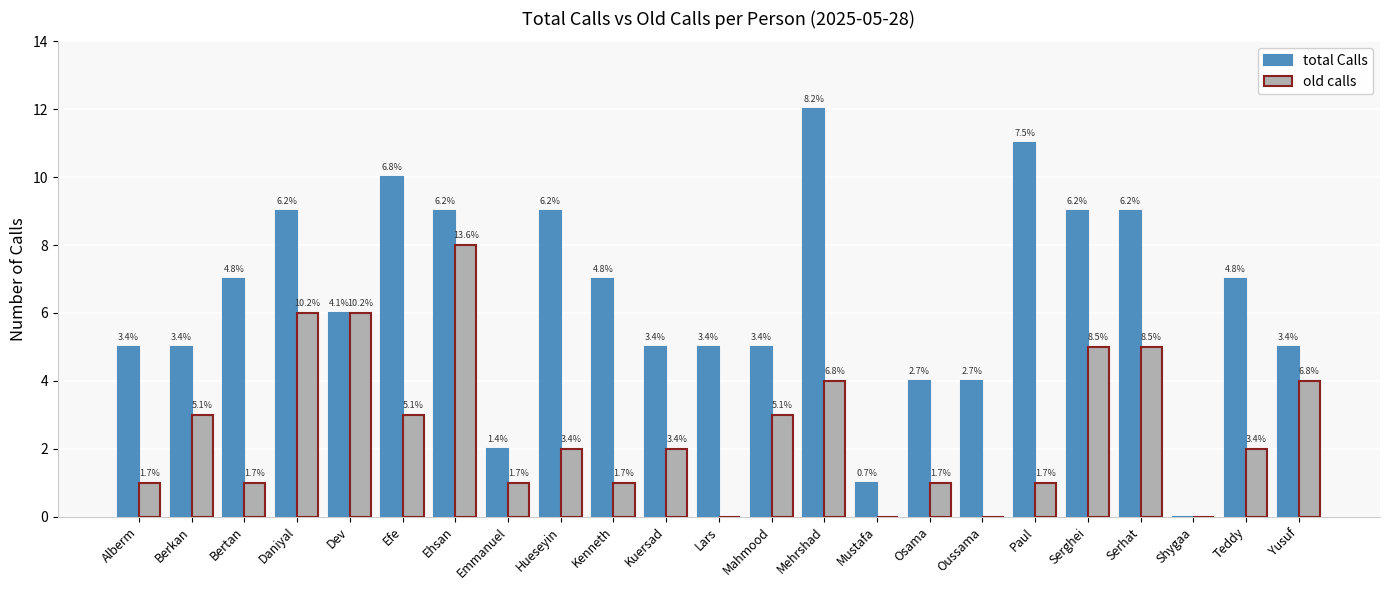

Is the value of old calls at Teddy greater than the value of total Calls at Bertan?

No